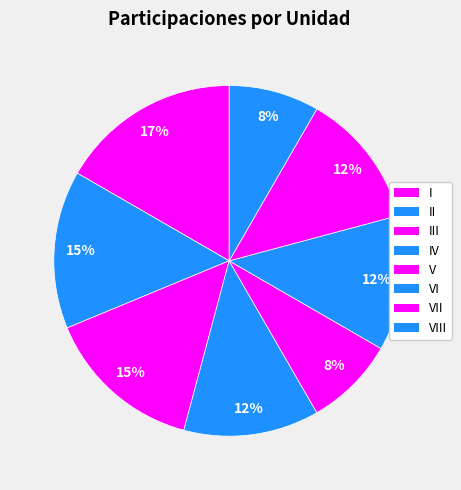

How many segments does this pie chart have?

8